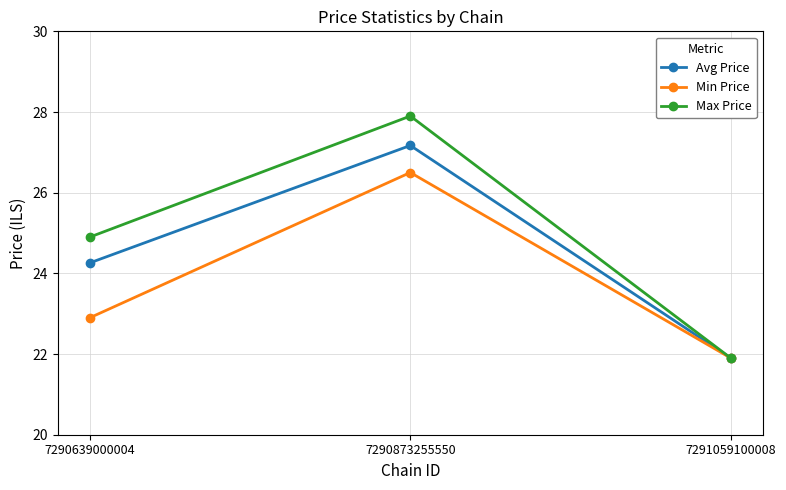

At which label does Max Price first exceed 24?

7290639000004